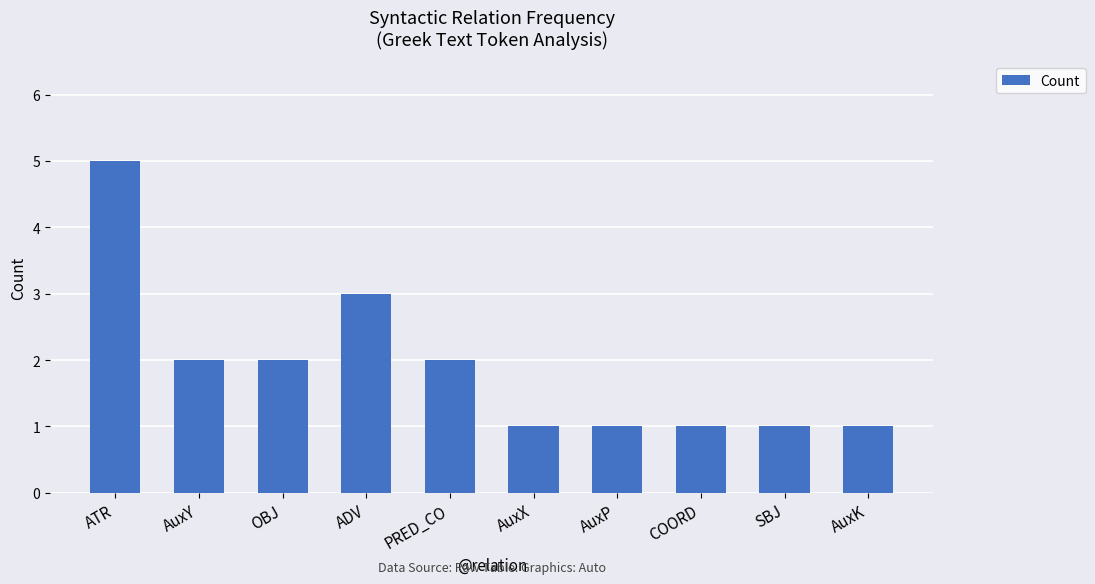

Reading left to right, transcribe all the data shown in this chart.

ATR=5	AuxY=2	OBJ=2	ADV=3	PRED_CO=2	AuxX=1	AuxP=1	COORD=1	SBJ=1	AuxK=1